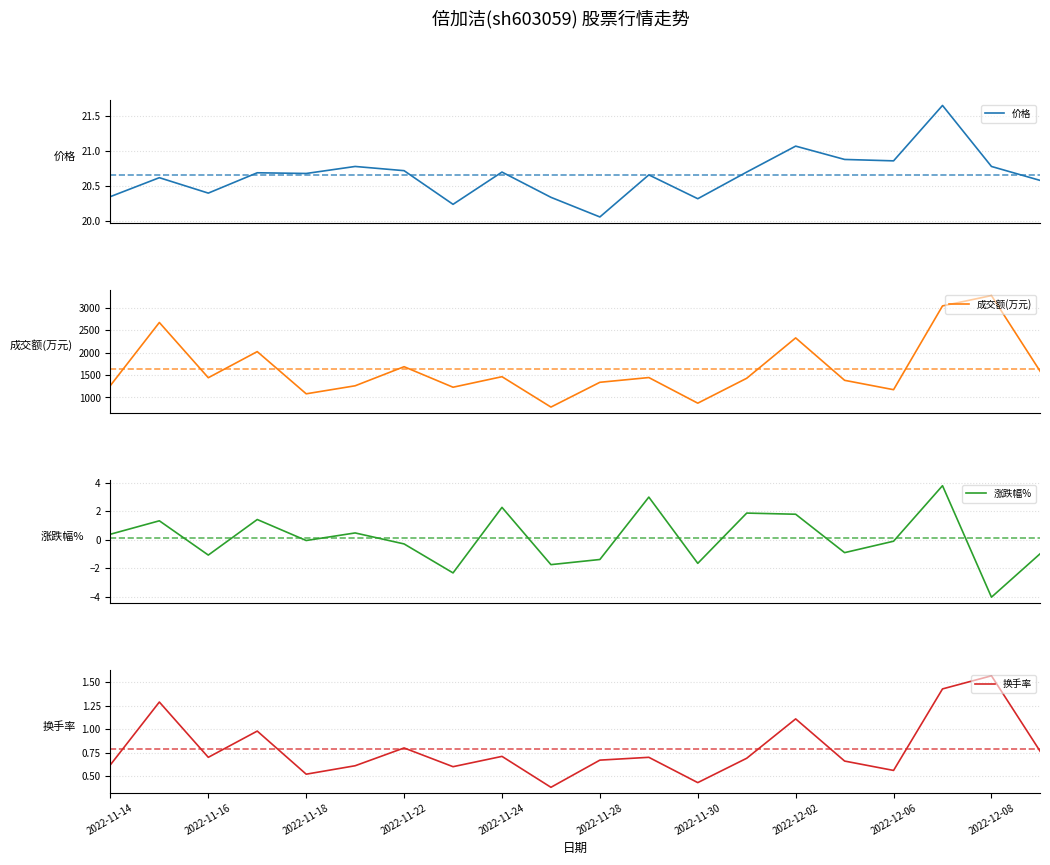

True or false: 涨跌幅% and 成交额(万元) intersect in this chart.

False